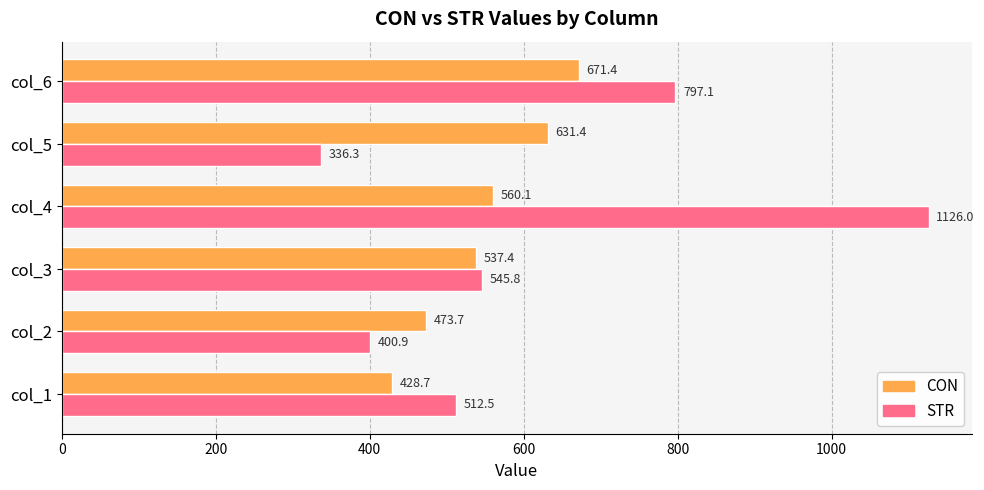

List the series in order of their peak value, highest first.

STR, CON